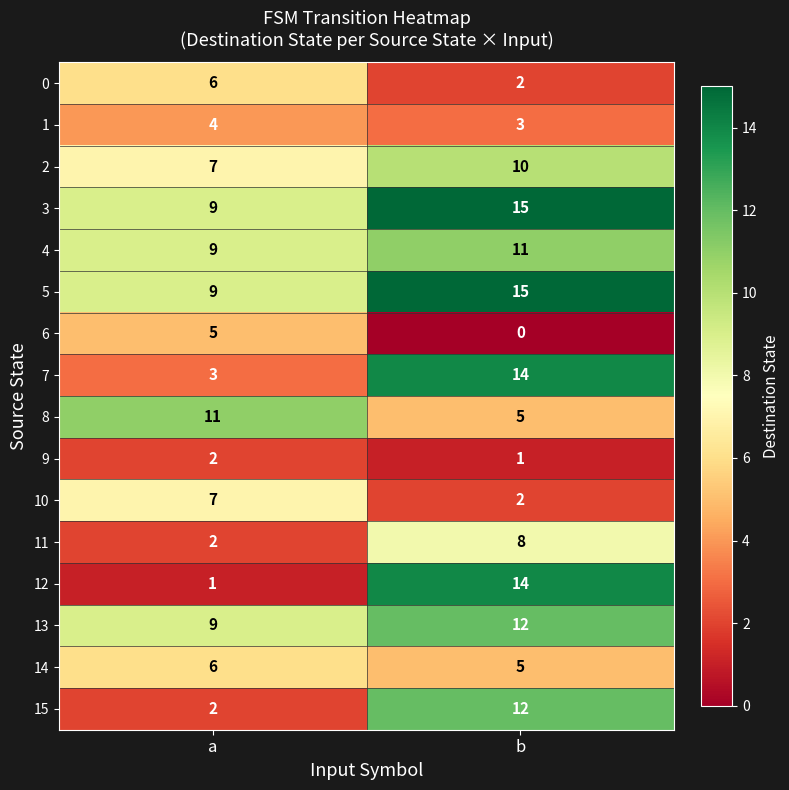

At how many categories does at least one series exceed 9?

2